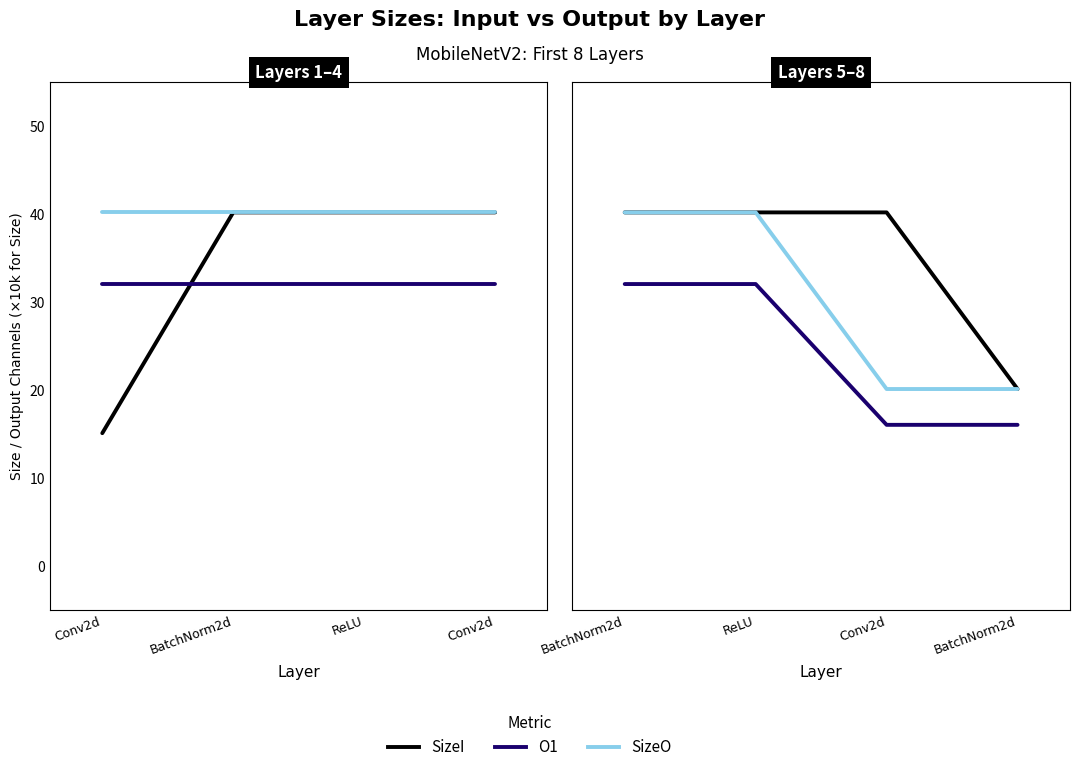

At how many categories does at least one series exceed 18?

4